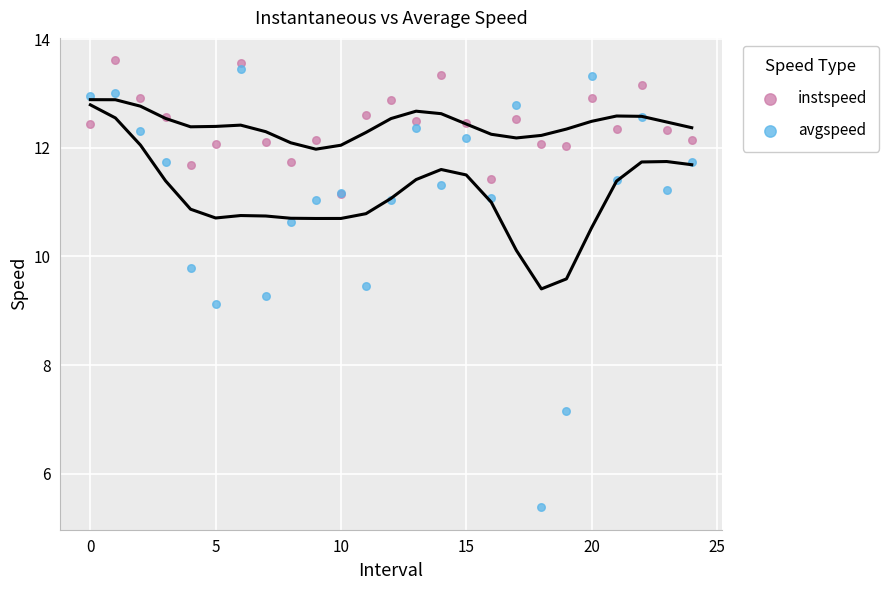

In the avgspeed series, what Y value is closest to 9?

9.1